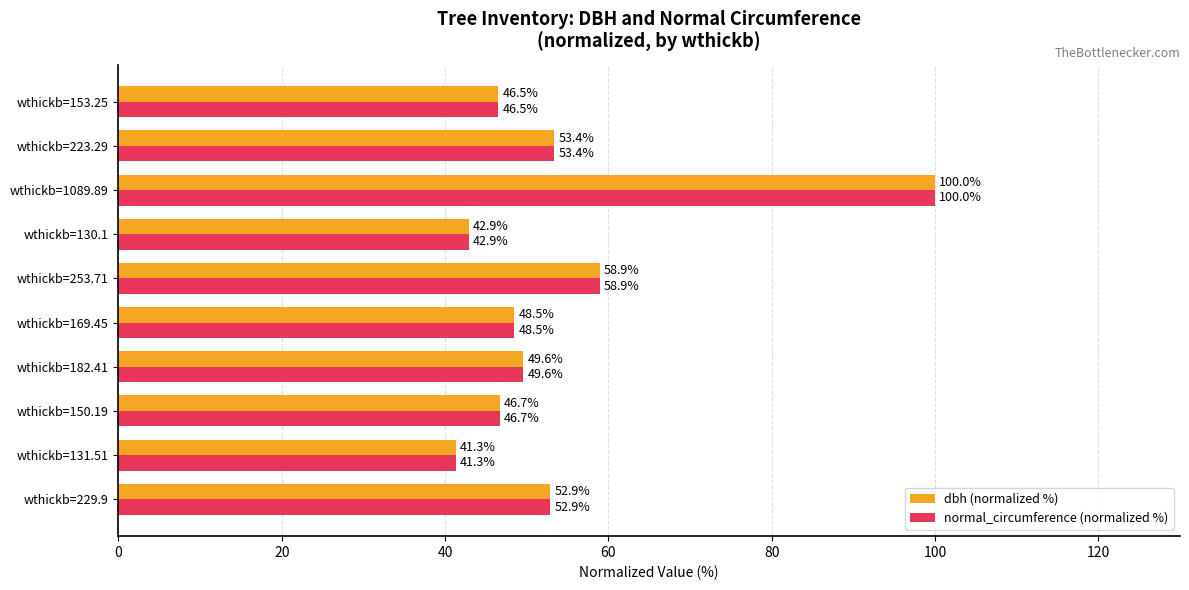

What is the smallest value displayed?

41.3